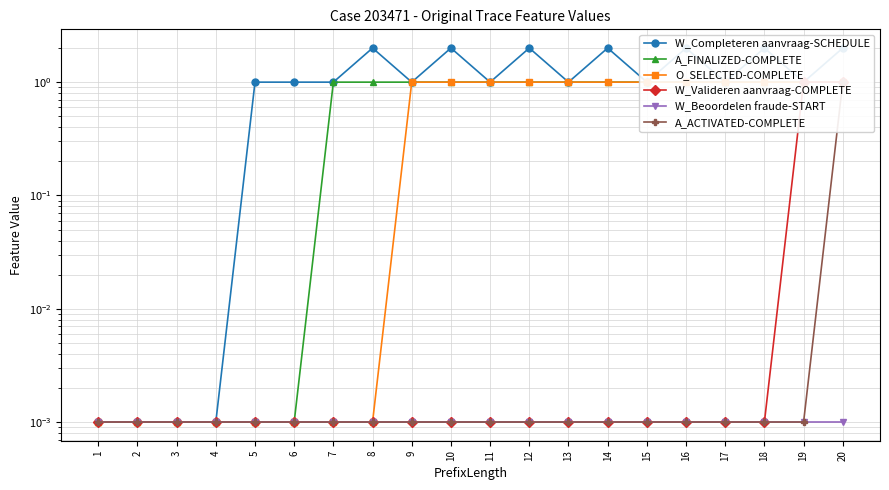

How many data points in A_FINALIZED-COMPLETE are less than 1?

6